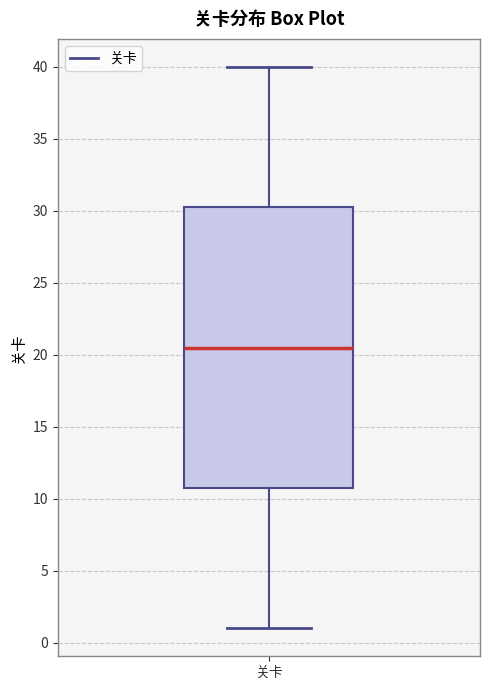

Where is the upper edge of the box for 关卡 on the y-axis? The values are not printed on the chart, so give them approximately, as read against the axis.

30.5